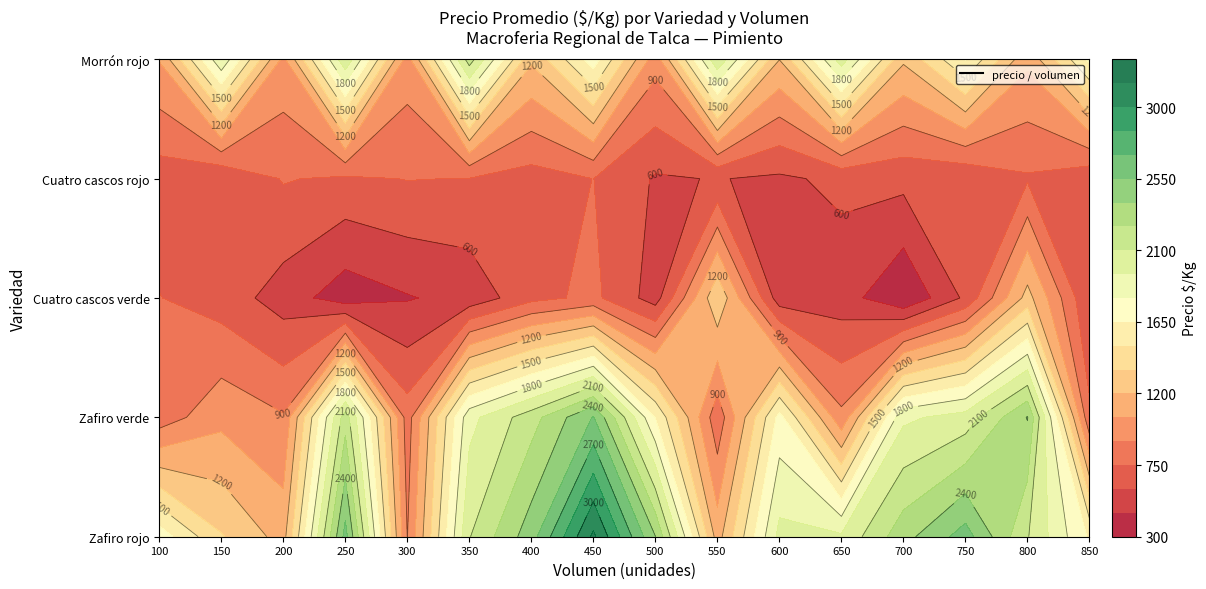

Rank the series by their maximum value, from highest to lowest.

Zafiro rojo, Zafiro verde, Morrón rojo, Cuatro cascos verde, Cuatro cascos rojo